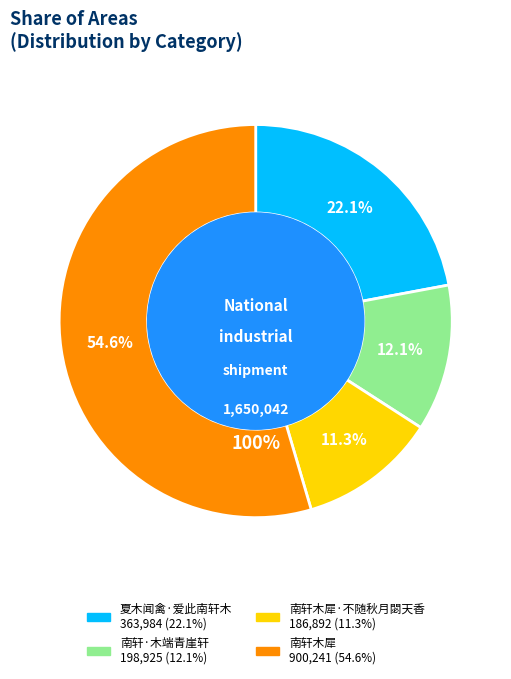

To the nearest percent, what portion does 南轩·木端青崖轩 represent?

12%